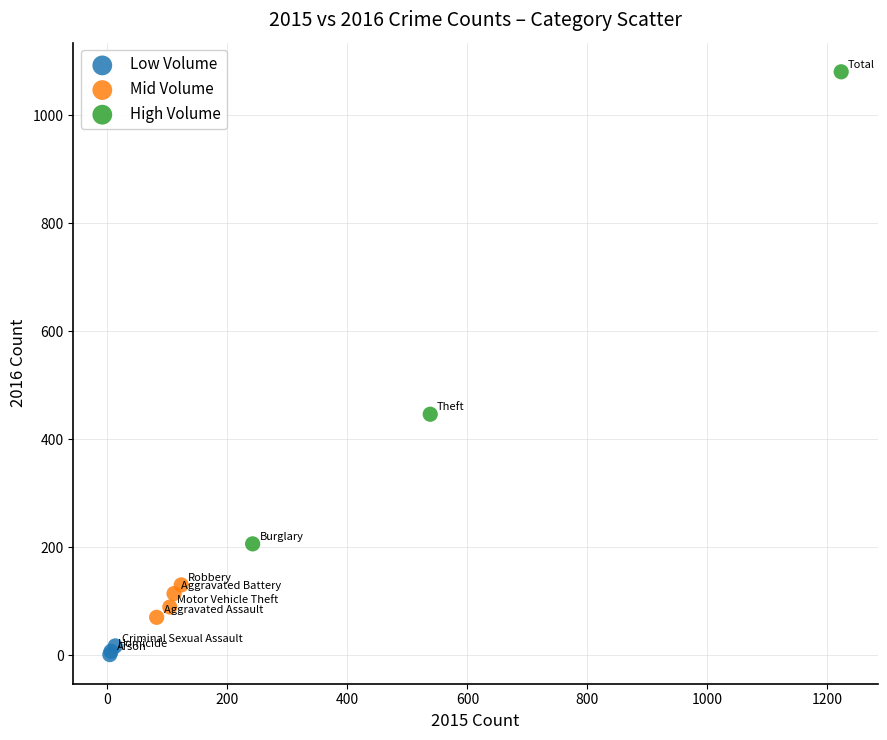

Which series reaches the maximum Y coordinate?

High Volume